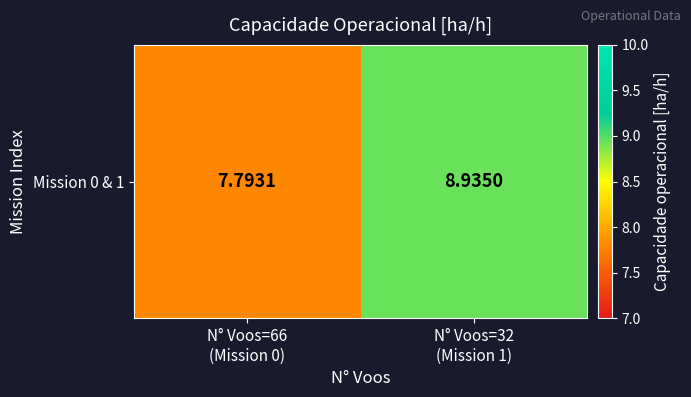

Which label corresponds to the smallest value in the chart?

N° Voos=66
(Mission 0)